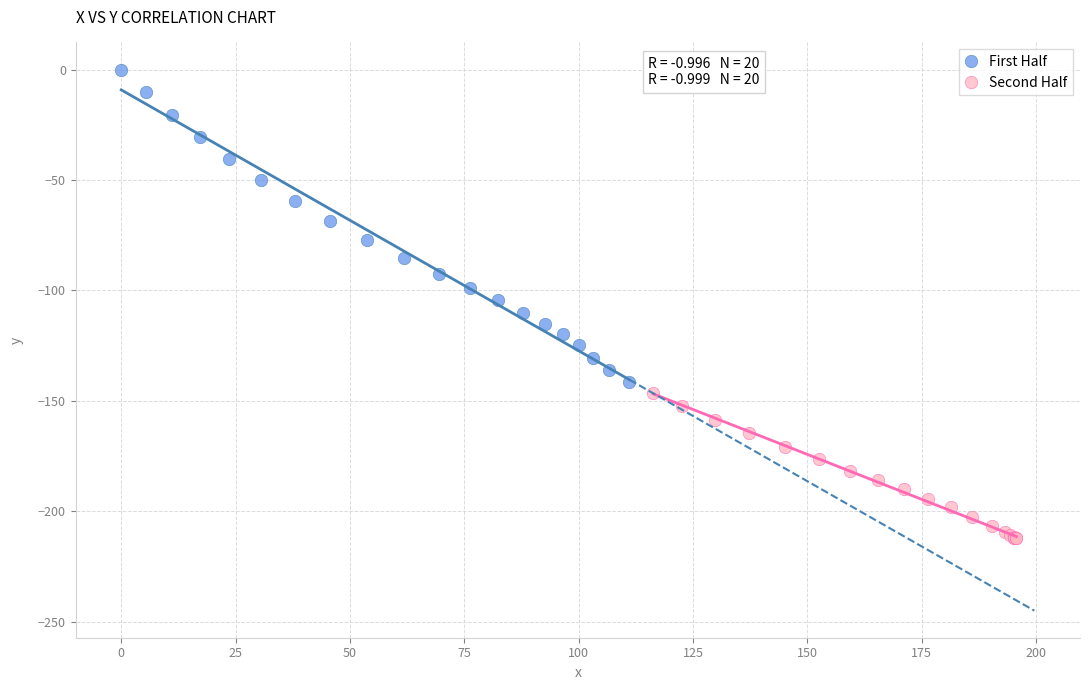

Which series contains the highest Y value?

First Half